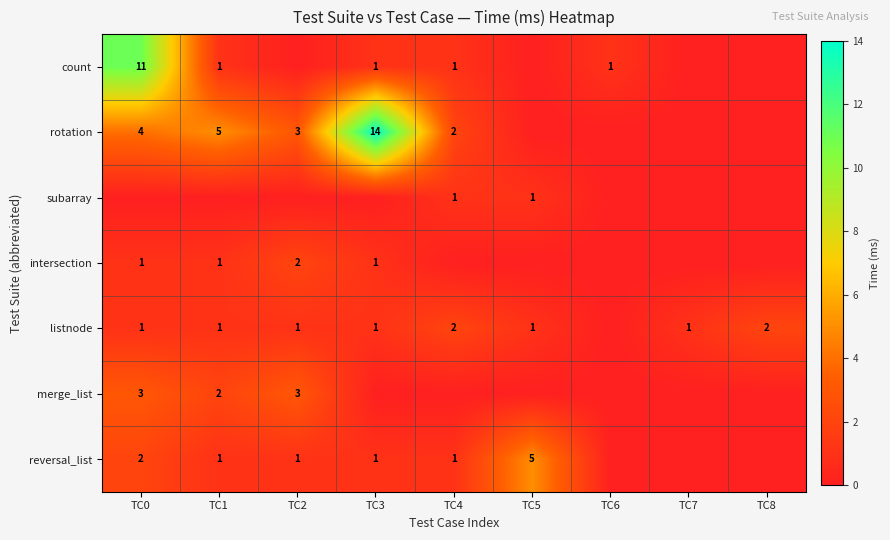

Is it true that listnode equals 2 at TC8?

True